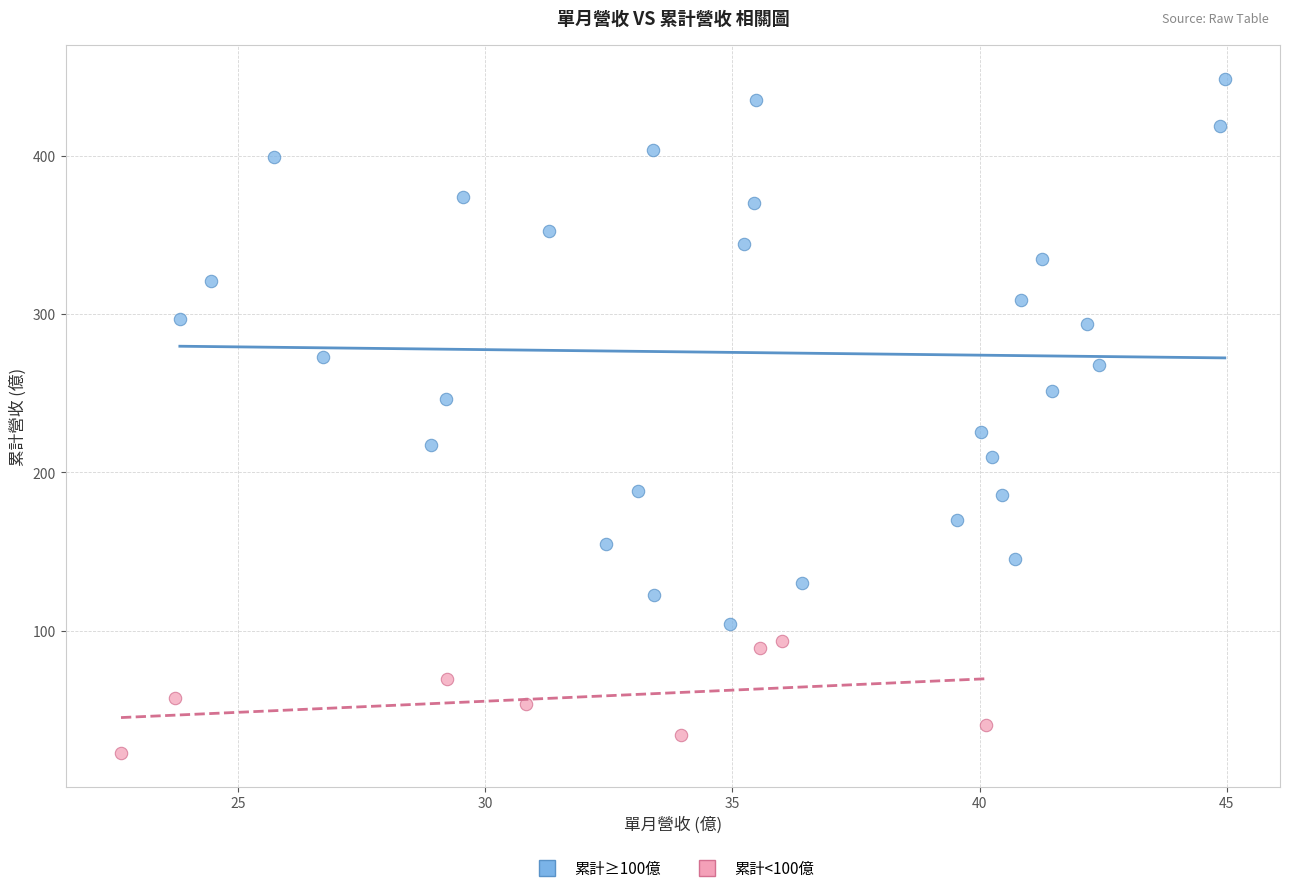

Which series contains the highest Y value?

累計≥100億